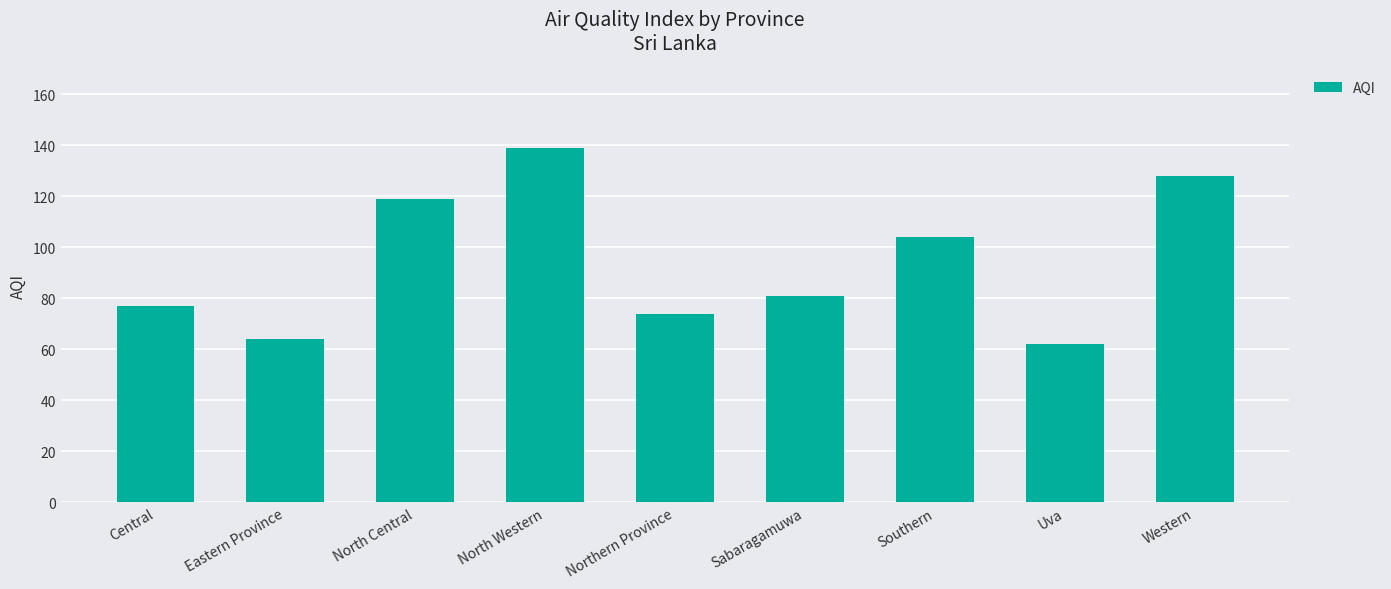

Between North Central and North Western, which is larger?

North Western